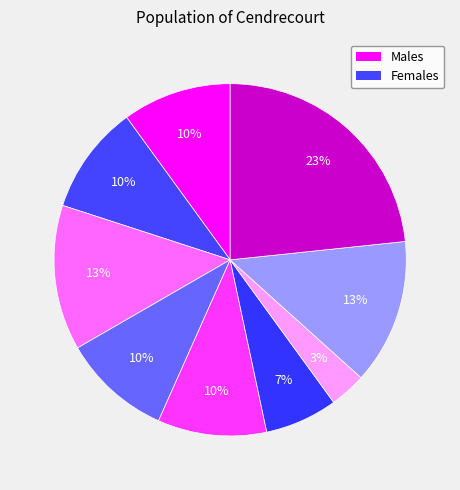

Does any single category account for the majority?

No